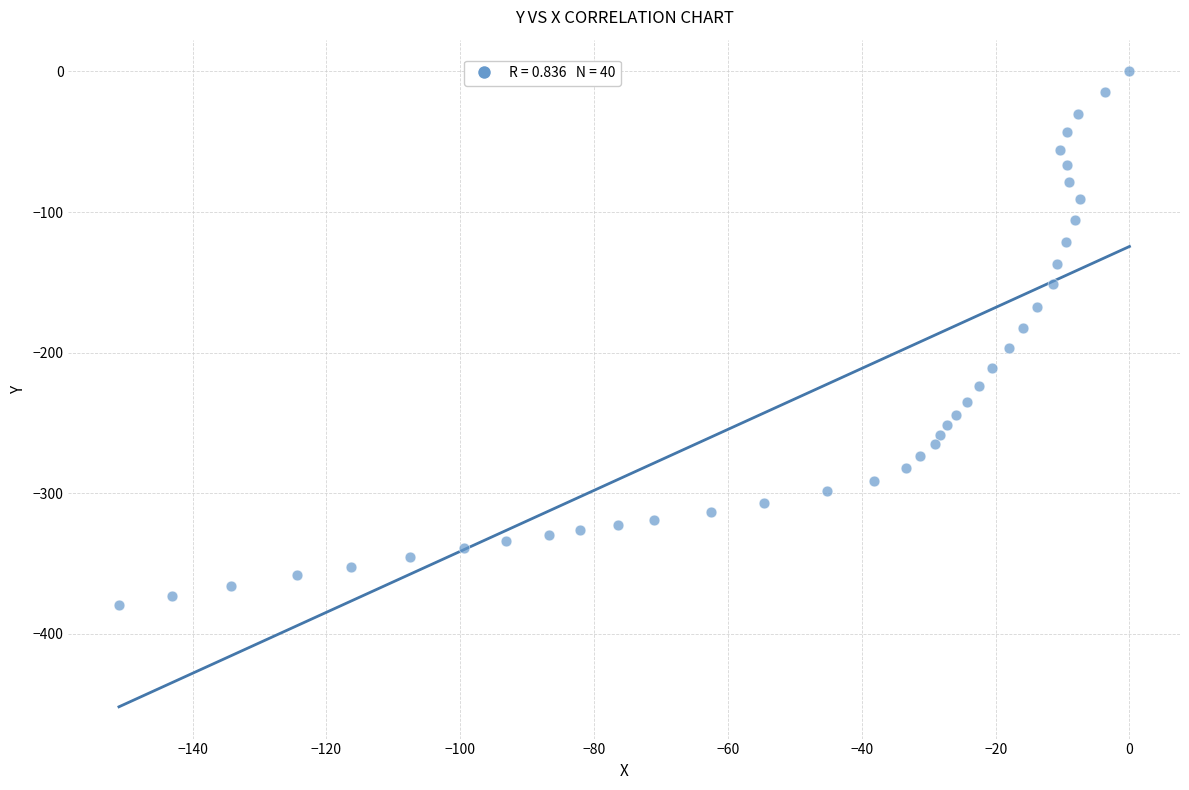

What is the range of Y values (max minus min)?

379.3